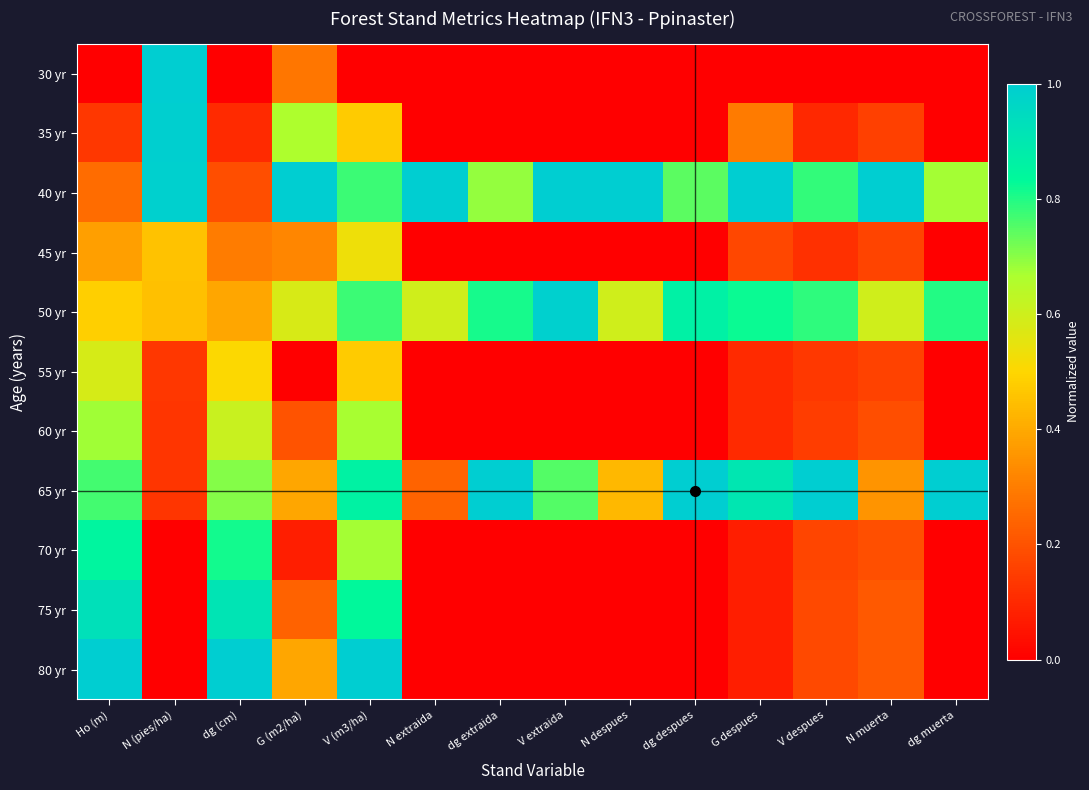

Which series has the largest total across all categories?

40 yr